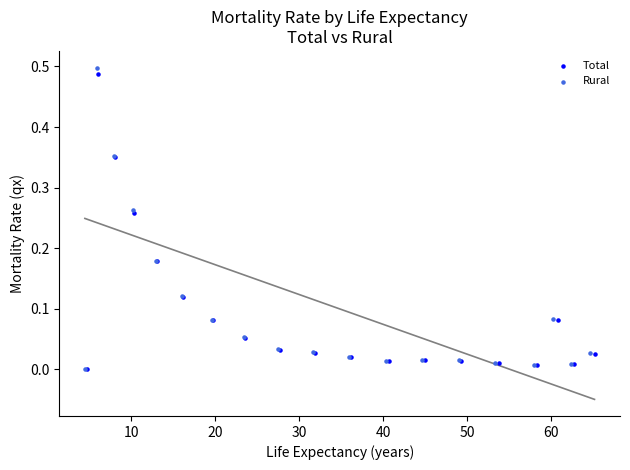

Which series has the widest spread of Y values?

Rural